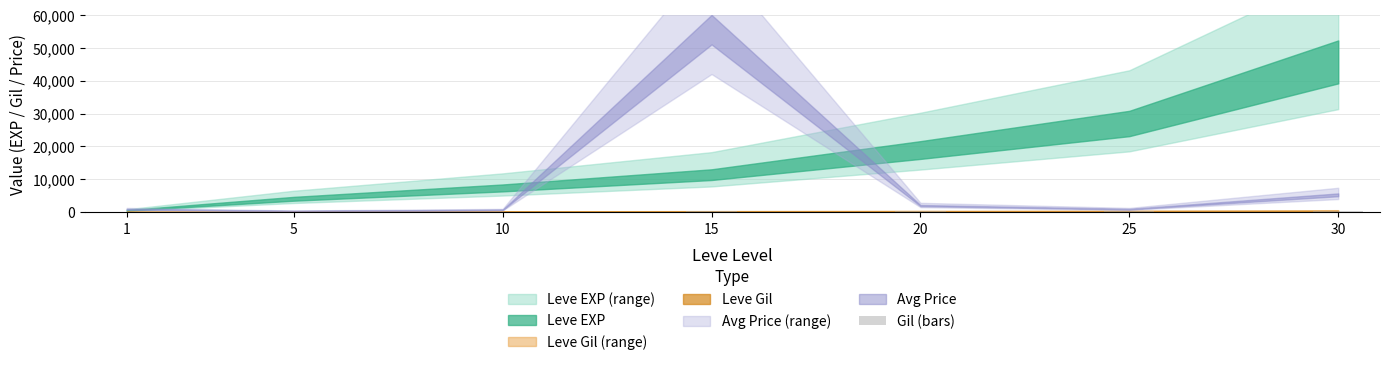

What is the change in value from 1 to 30?

+298